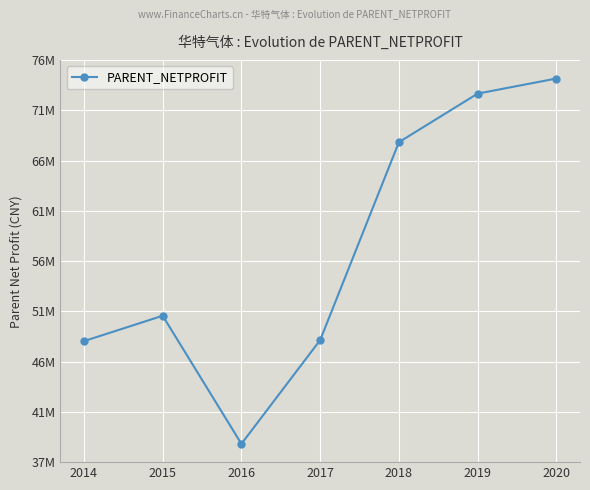

How many data points are less than 50891445?

3